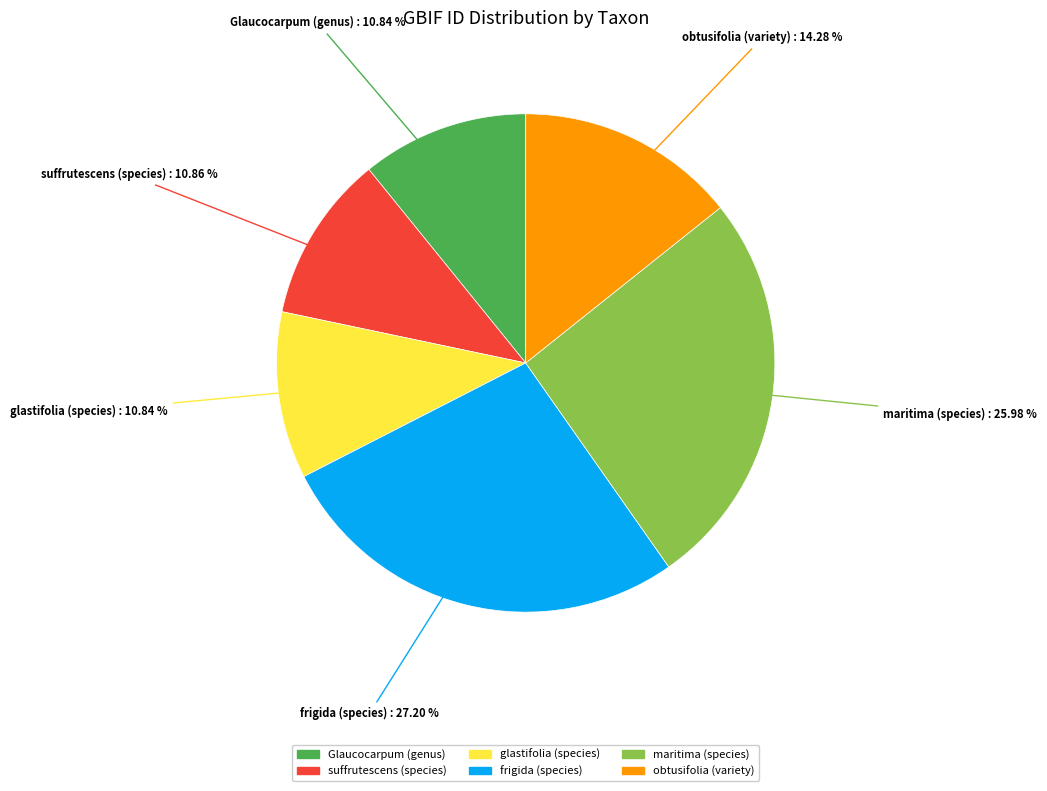

Is it true that glastifolia (species) is 11% of the pie?

True